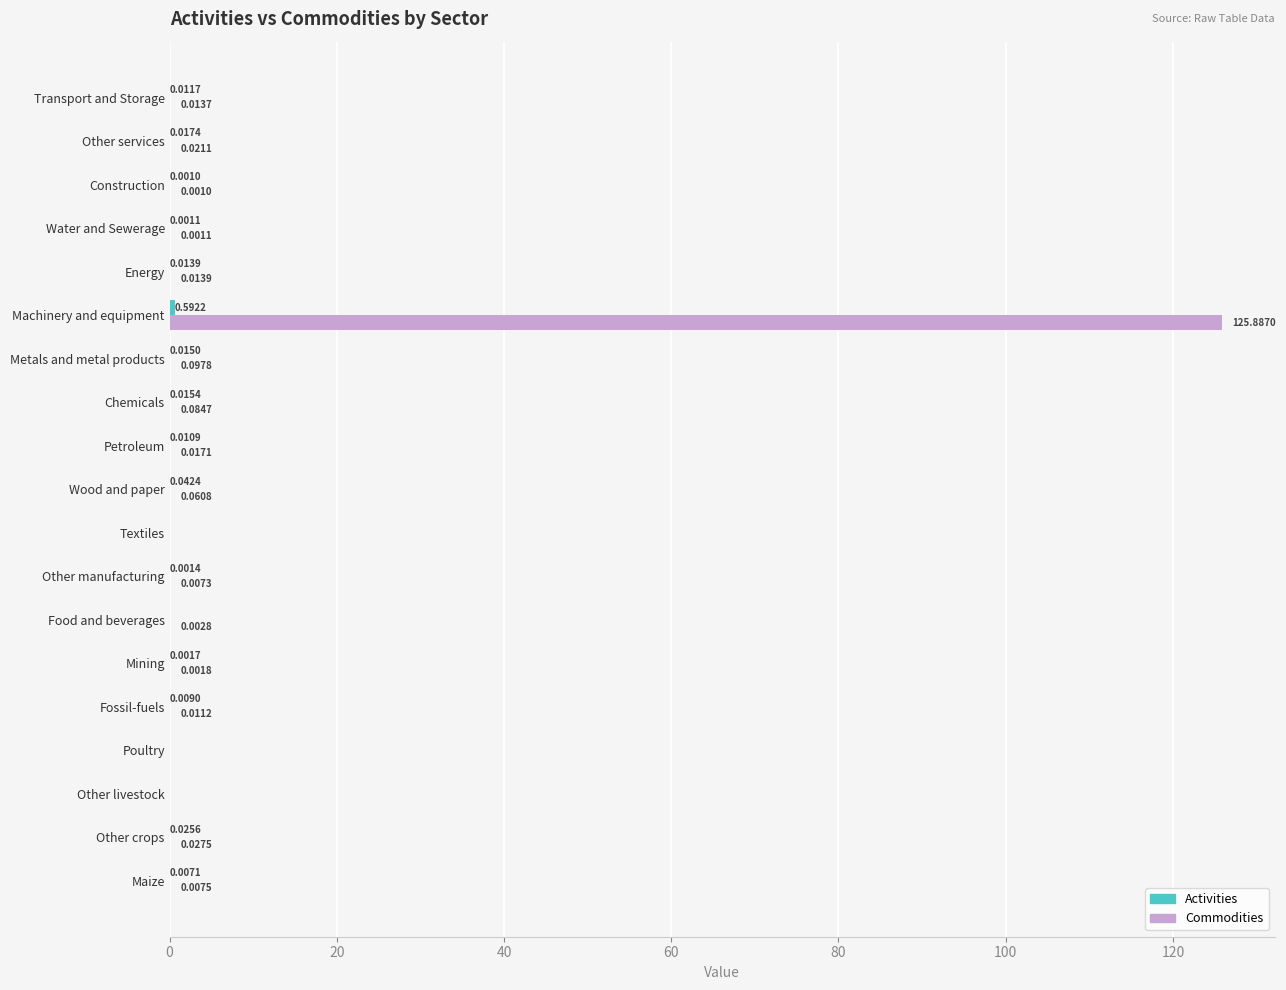

At which label is Commodities closest to 62?

Metals and metal products